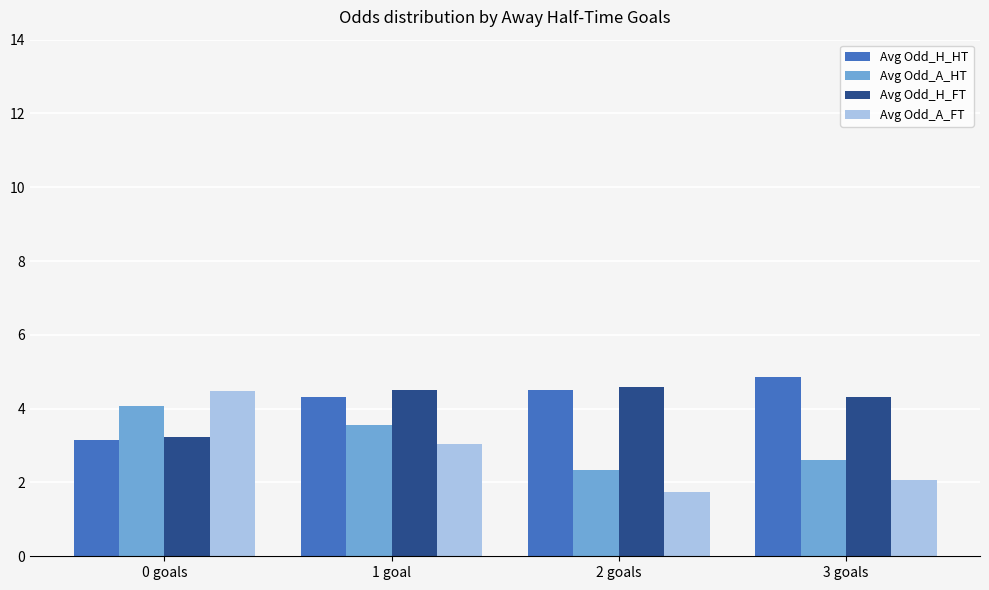

True or false: Avg Odd_H_FT has a value of 3.0 at 1 goal.

False